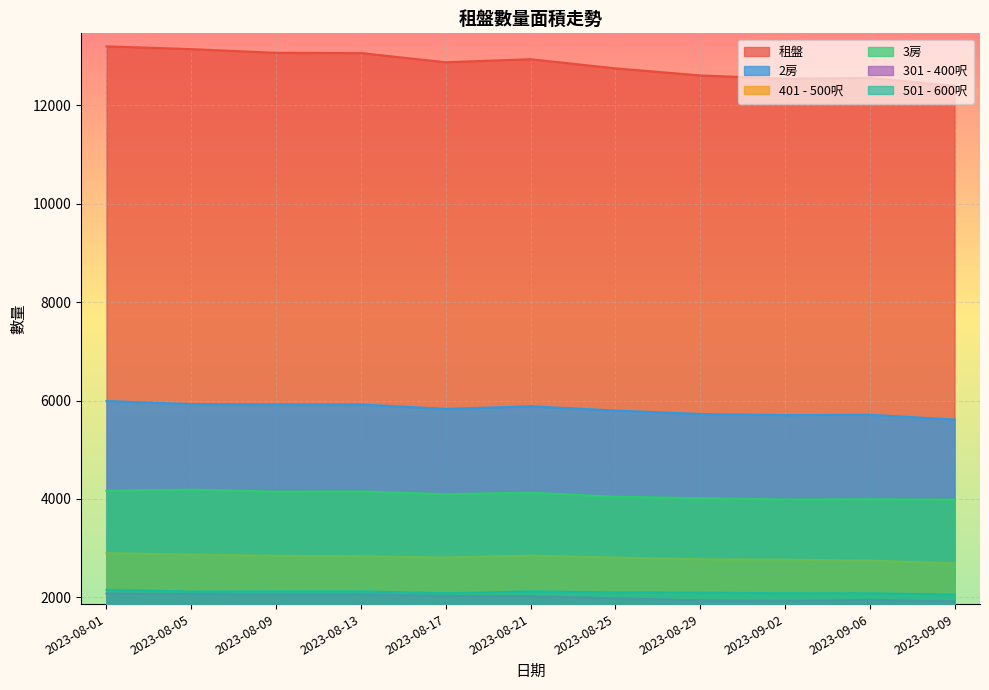

Reading left to right, transcribe all the data shown in this chart.

租盤: 2023-08-01=13200	2023-08-05=13143	2023-08-09=13068	2023-08-13=13063	2023-08-17=12876	2023-08-21=12938	2023-08-25=12752	2023-08-29=12609	2023-09-02=12541	2023-09-06=12559	2023-09-09=12396
2房: 2023-08-01=5989	2023-08-05=5928	2023-08-09=5921	2023-08-13=5920	2023-08-17=5829	2023-08-21=5883	2023-08-25=5796	2023-08-29=5726	2023-09-02=5704	2023-09-06=5710	2023-09-09=5613
401 - 500呎: 2023-08-01=2898	2023-08-05=2868	2023-08-09=2844	2023-08-13=2832	2023-08-17=2809	2023-08-21=2846	2023-08-25=2807	2023-08-29=2773	2023-09-02=2765	2023-09-06=2746	2023-09-09=2689
3房: 2023-08-01=4164	2023-08-05=4188	2023-08-09=4148	2023-08-13=4152	2023-08-17=4096	2023-08-21=4127	2023-08-25=4043	2023-08-29=4014	2023-09-02=3989	2023-09-06=3994	2023-09-09=3985
301 - 400呎: 2023-08-01=2075	2023-08-05=2064	2023-08-09=2056	2023-08-13=2060	2023-08-17=2025	2023-08-21=2019	2023-08-25=1980	2023-08-29=1936	2023-09-02=1927	2023-09-06=1946	2023-09-09=1919
501 - 600呎: 2023-08-01=2153	2023-08-05=2117	2023-08-09=2121	2023-08-13=2121	2023-08-17=2082	2023-08-21=2120	2023-08-25=2100	2023-08-29=2098	2023-09-02=2081	2023-09-06=2080	2023-09-09=2056